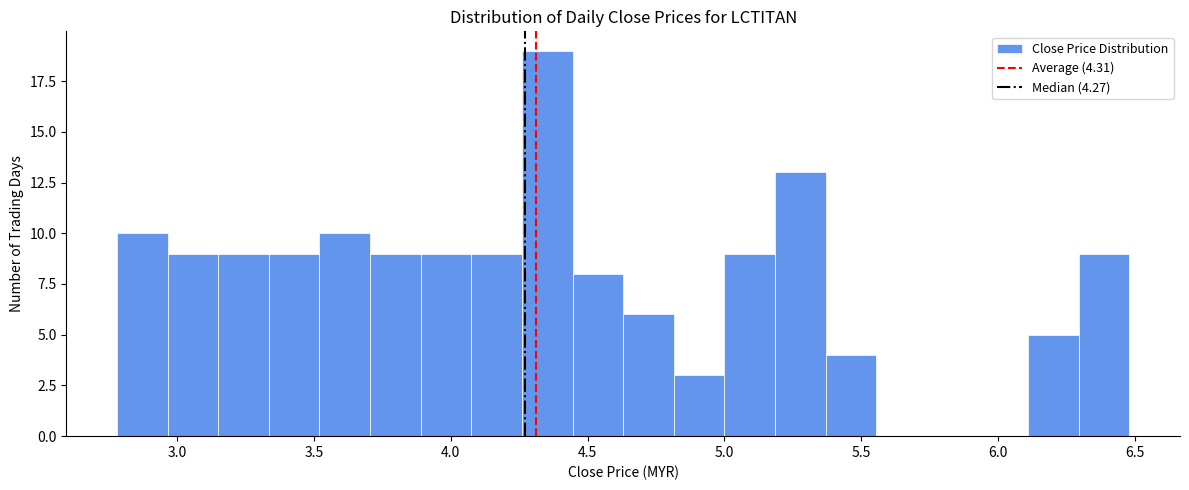

Read against the x-axis, roughly where is the centre of the tallest bar?

4.35